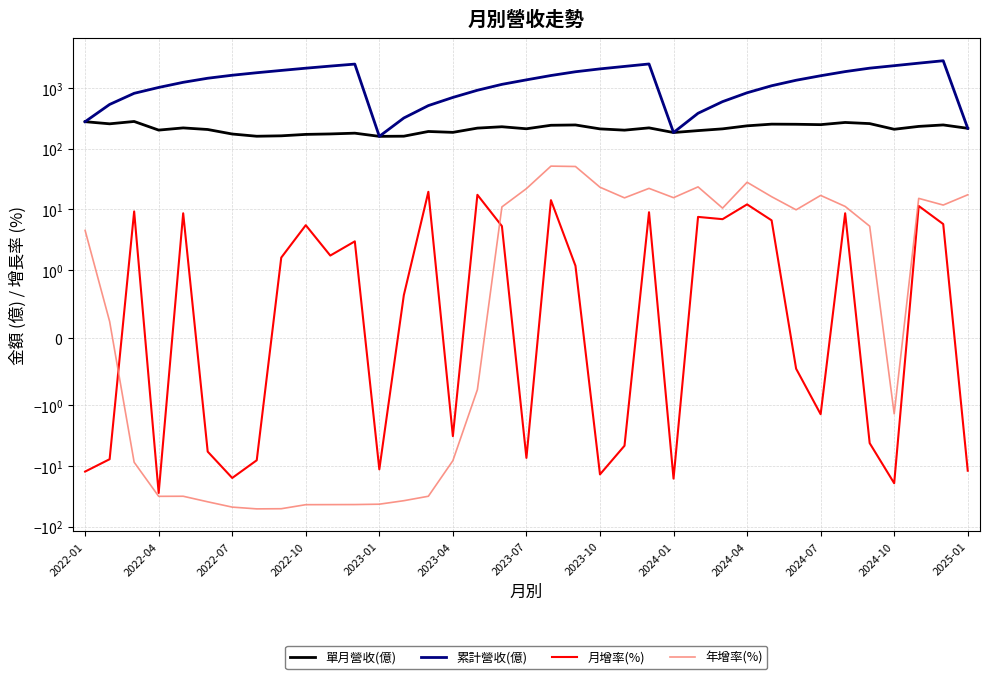

What is the smallest value displayed?

-51.0